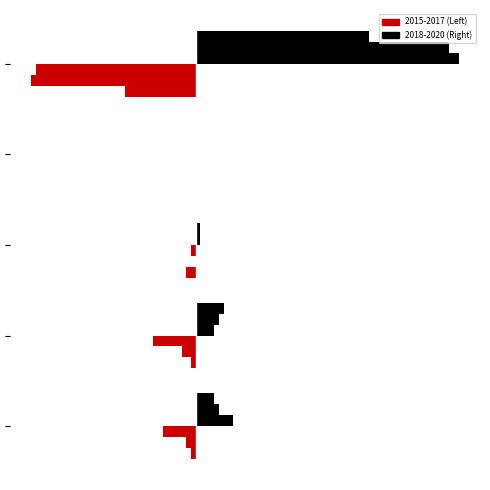

The 2018 series shows 12 at Aggravated Assault. True or false?

False